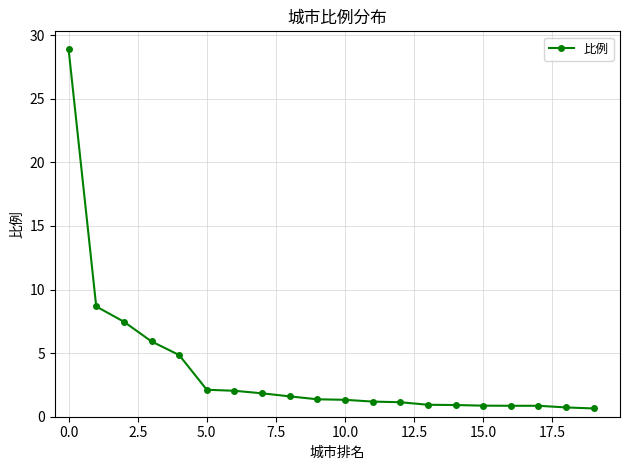

What is the greatest value displayed?

28.9